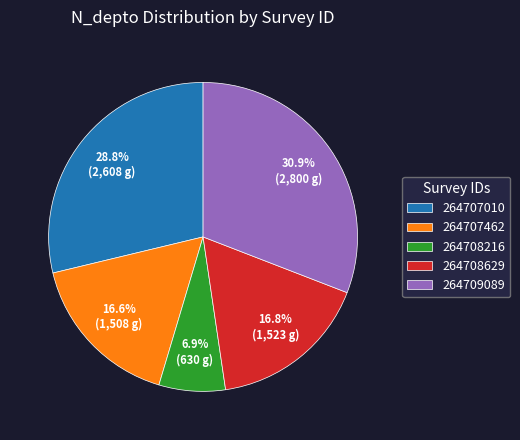

How many slices are in this pie chart?

5